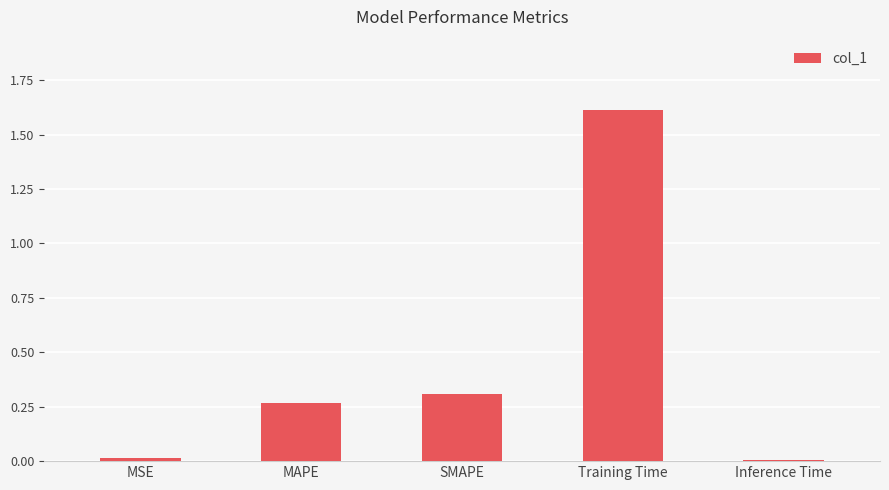

Read the value at Training Time.

1.6